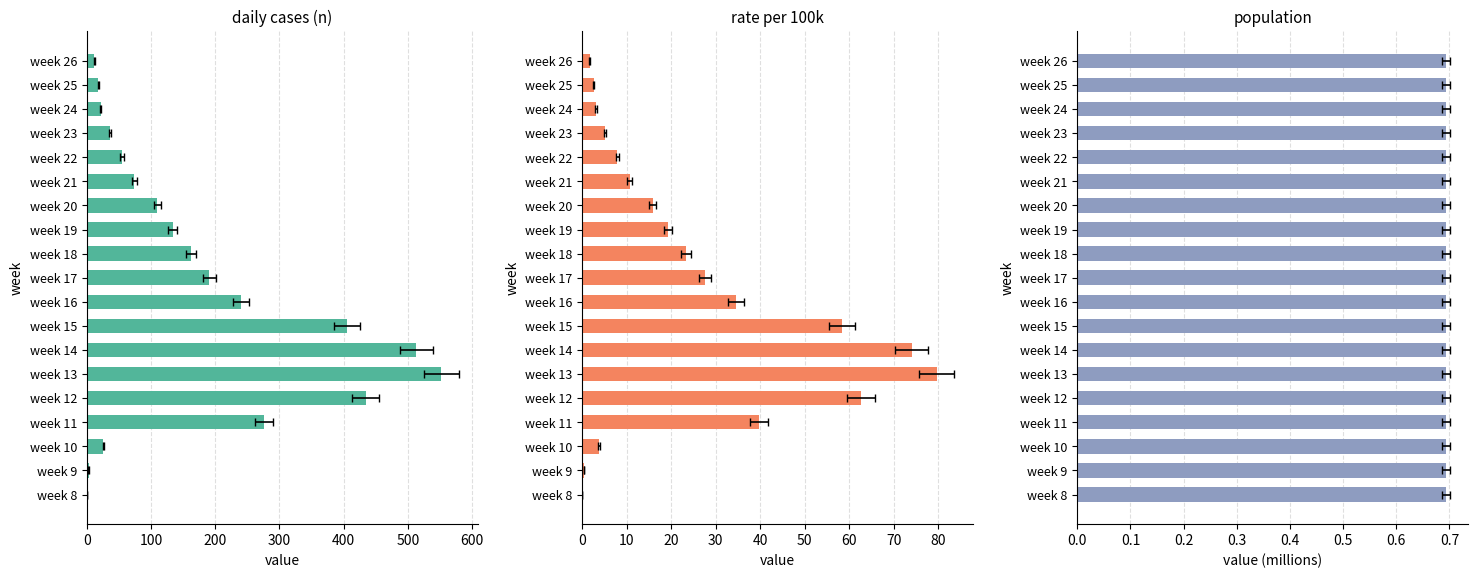

What is the difference between the maximum and second lowest values in the n series?

549.0